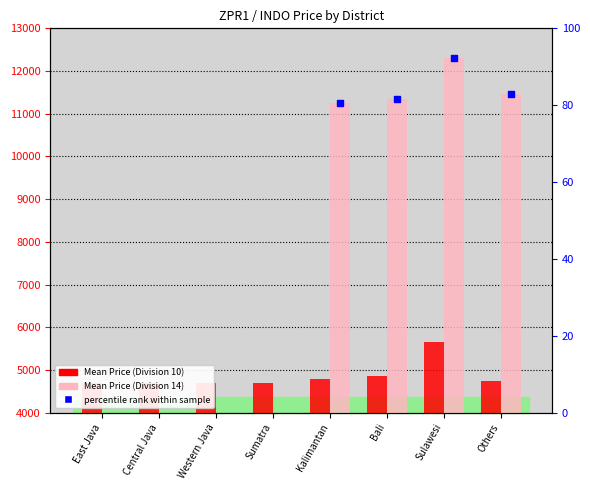

At how many categories does at least one series exceed 11873?

1